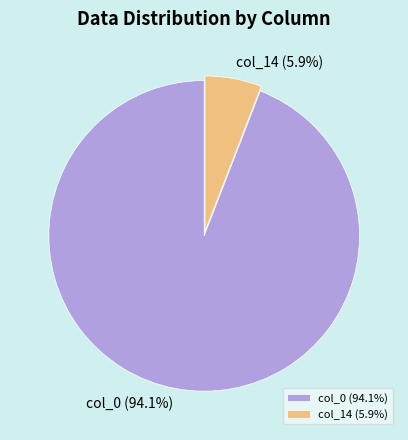

To the nearest percent, what is the combined percentage of col_0 and col_14?

100%